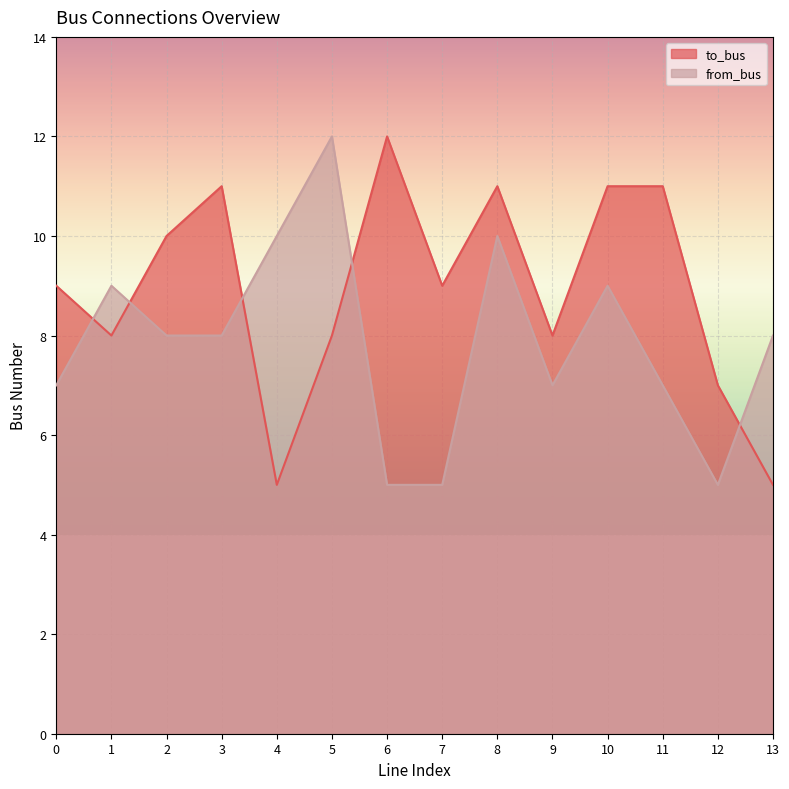

The to_bus series shows 5 at 5. True or false?

False